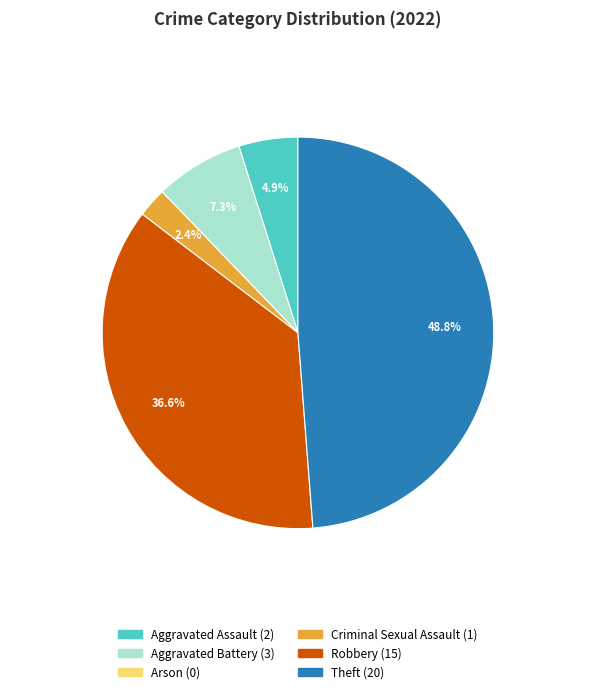

Which slice is the largest?

Theft